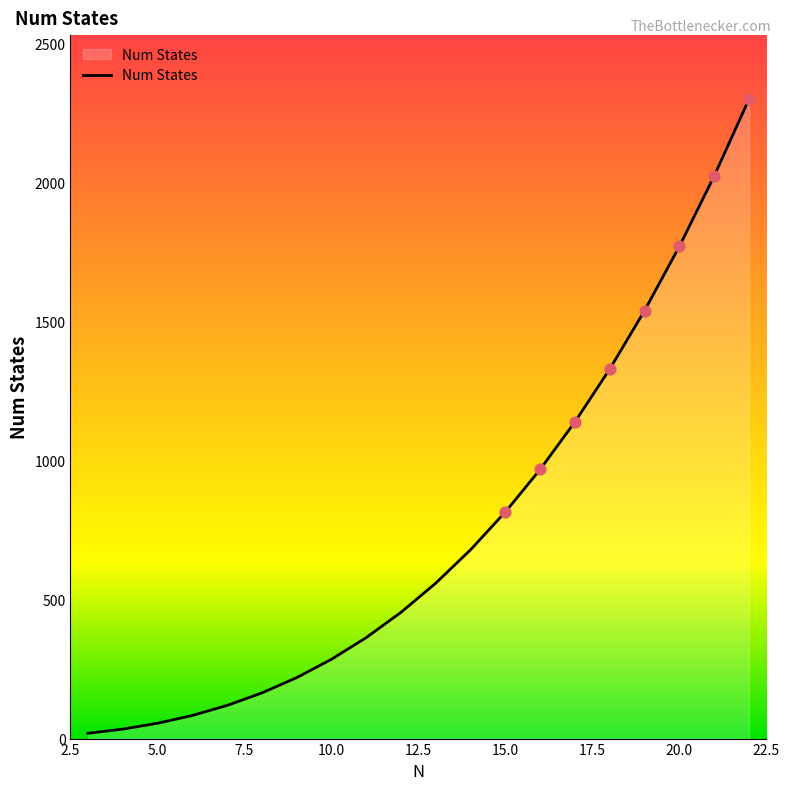

What is the maximum value shown in the chart?

2299